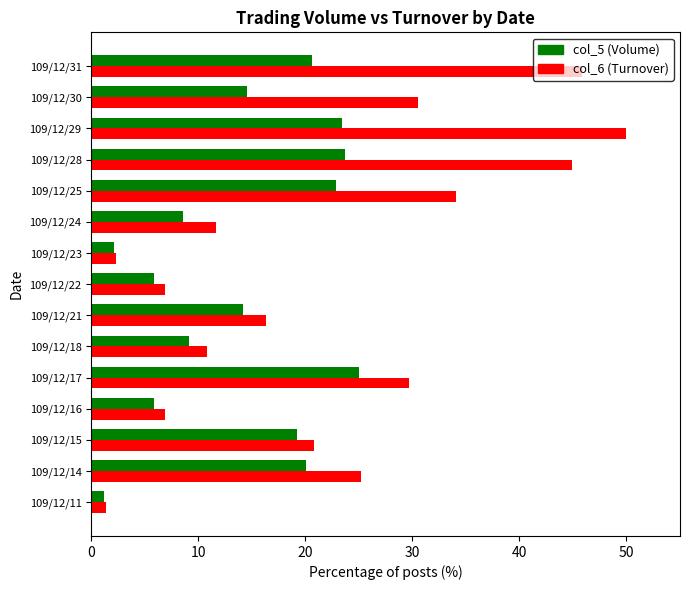

Rank the series by their maximum value, from highest to lowest.

col_6 (Turnover), col_5 (Volume)